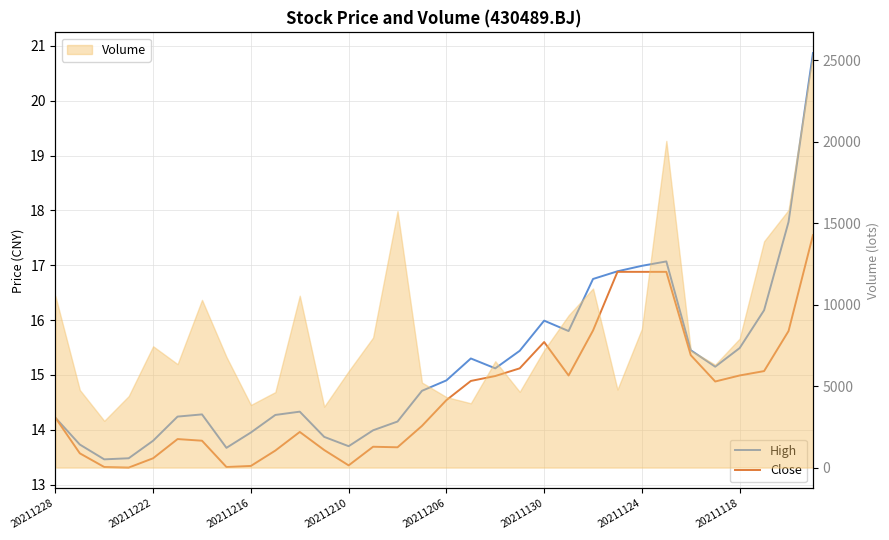

At which category does the chart reach its peak across all series?

31